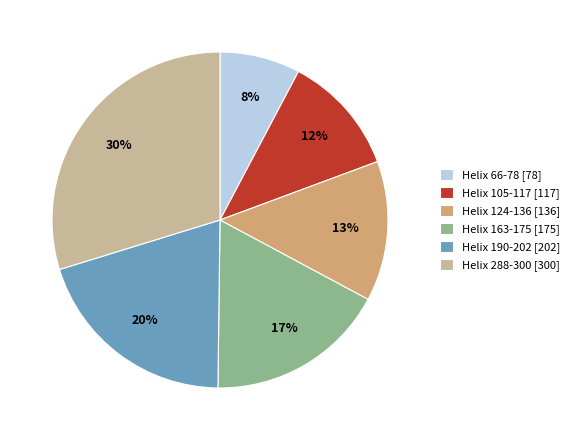

Do Helix 190-202 [202] and Helix 124-136 [136] together represent more than half of the pie?

No